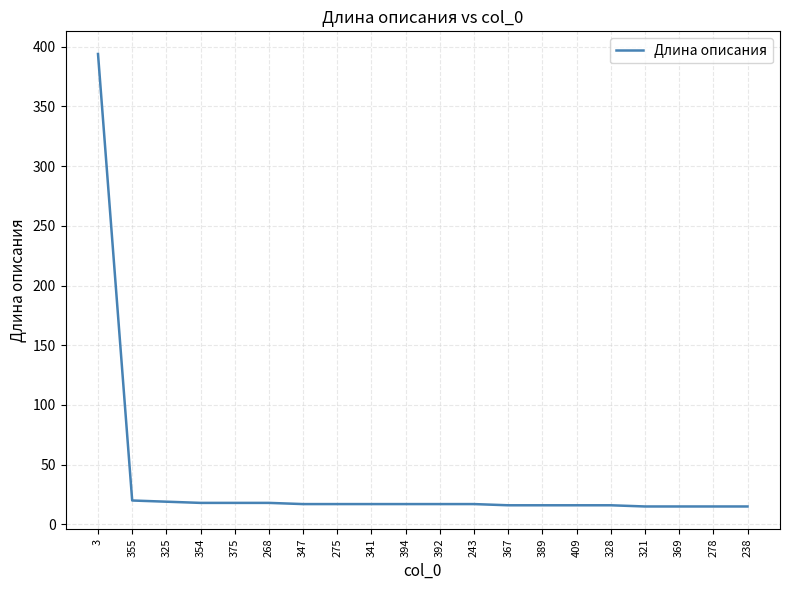

The chart shows a value of 18 at 354. True or false?

True